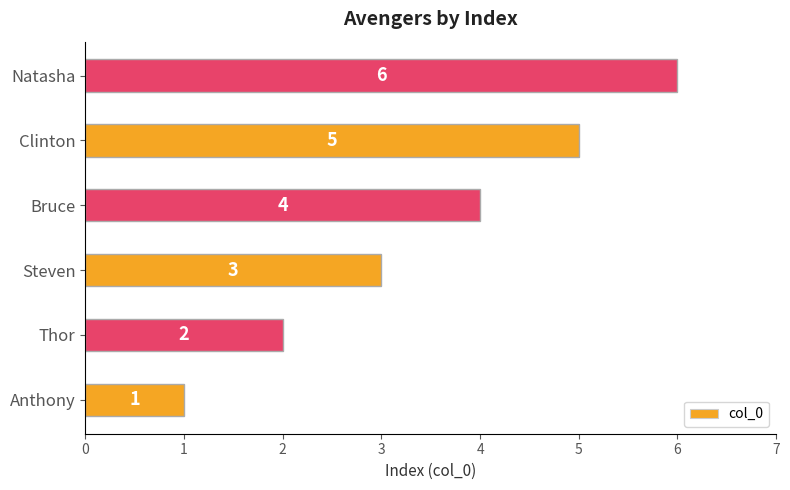

Approximately how many times larger is the value at Thor compared to Steven?

0.7